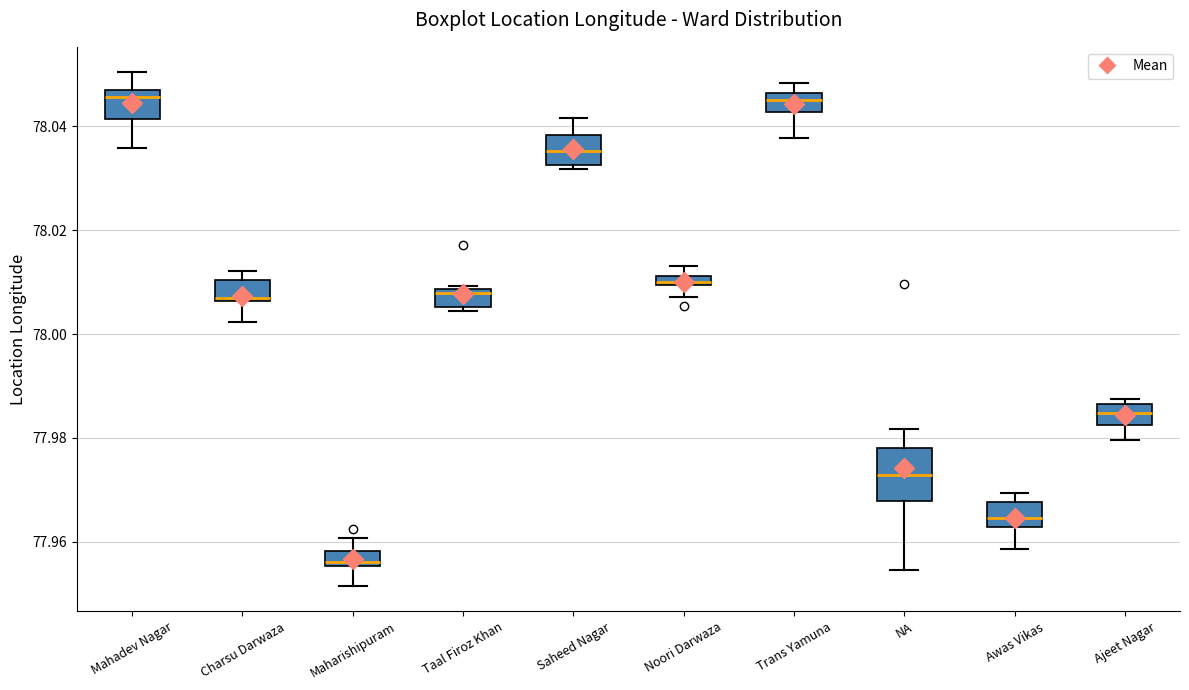

Where is the lower edge of the box for Ajeet Nagar on the y-axis? The values are not printed on the chart, so give them approximately, as read against the axis.

77.982